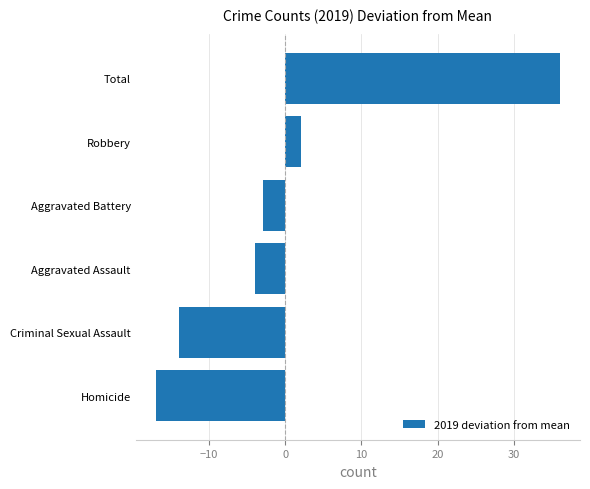

Does the chart contain any negative values?

Yes